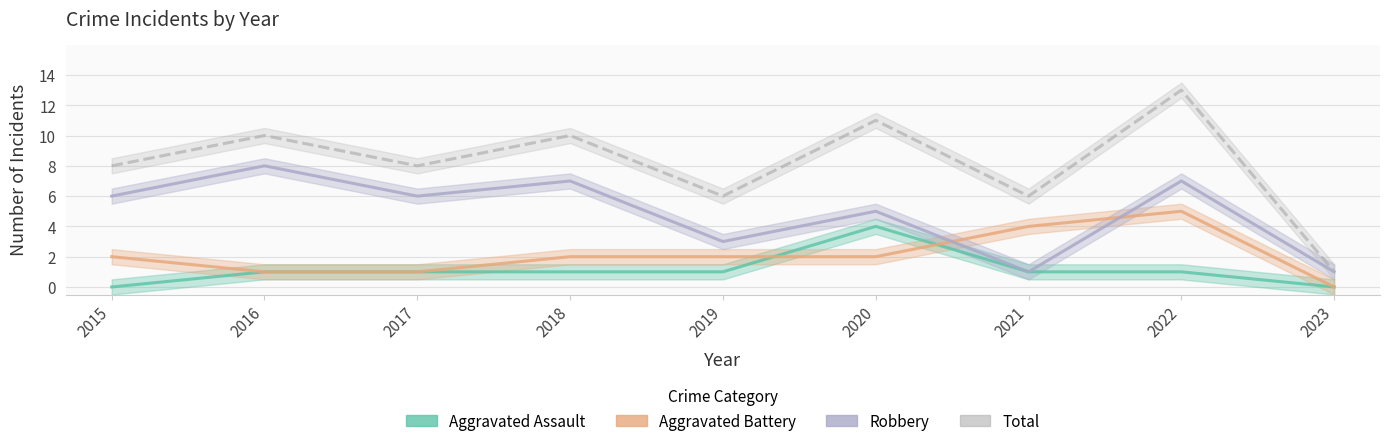

Which series changed the most between 2018 and 2022?

Aggravated Battery